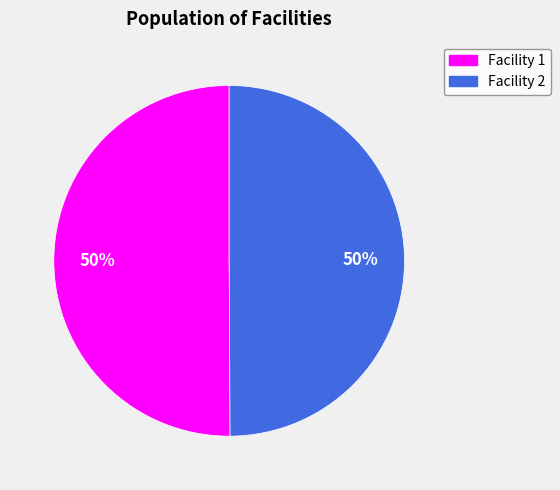

To the nearest percent, what is the average slice percentage?

50%